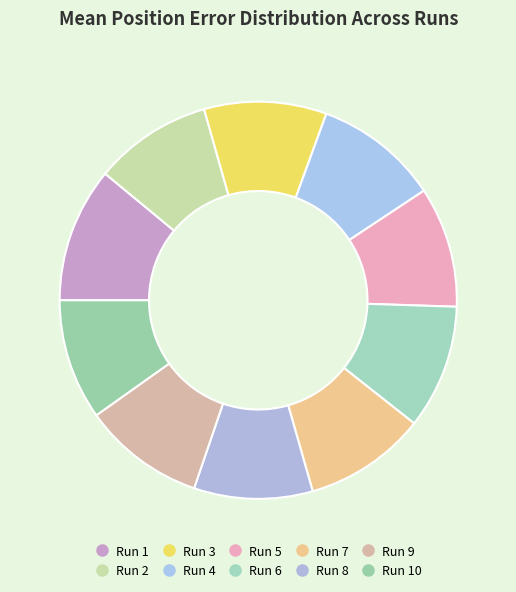

Count the number of slices in the pie.

10